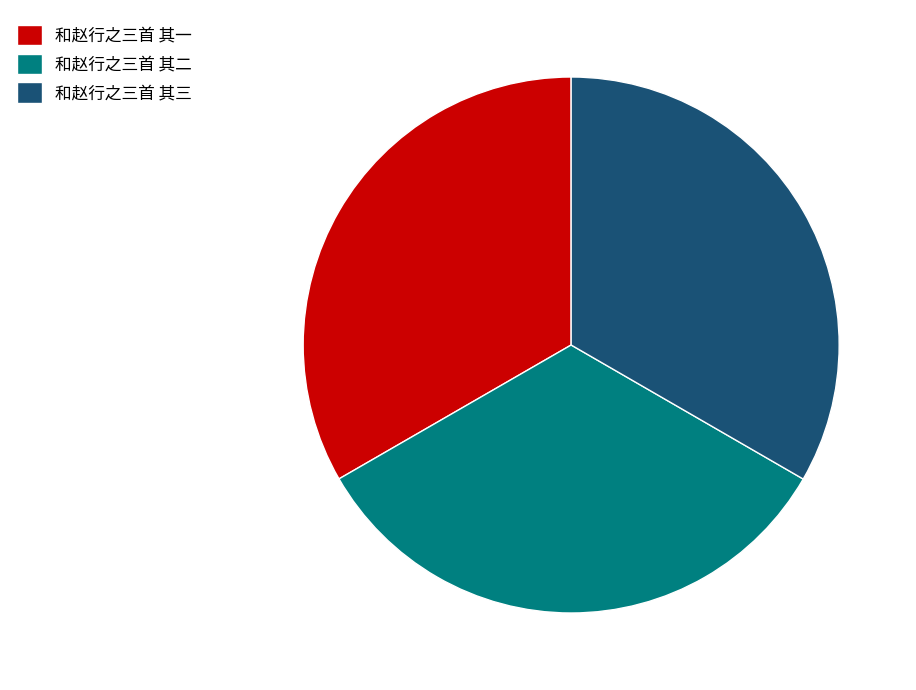

Combined, do 和赵行之三首 其三 and 和赵行之三首 其一 account for over 50%?

Yes